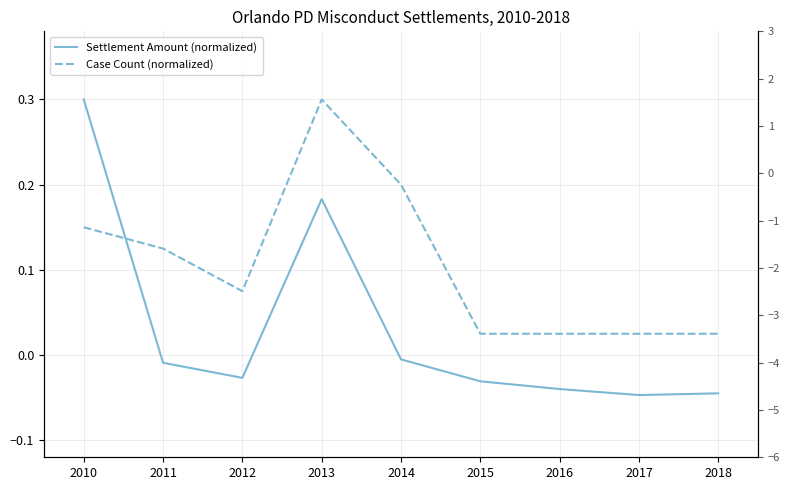

Is it true that Case Count (normalized) equals 0.0 at 2018?

True